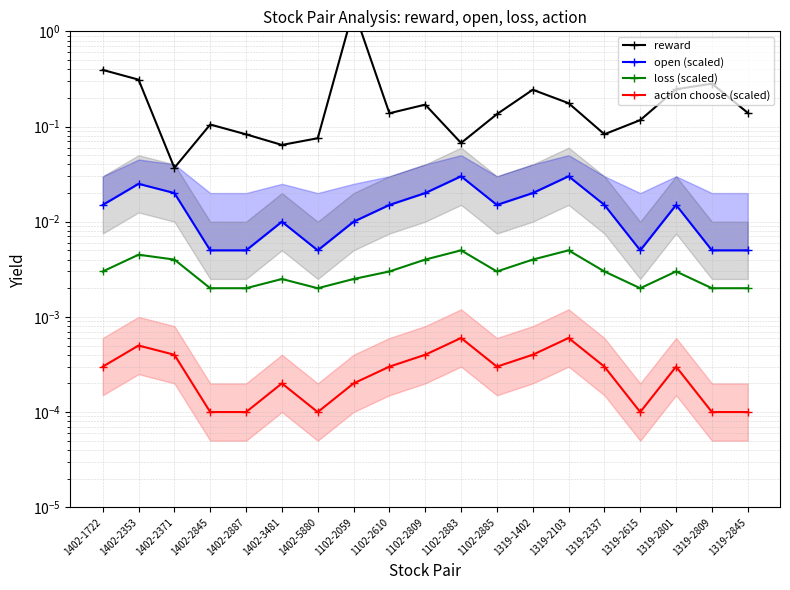

True or false: loss (scaled) has a value of 0.0 at 1402-1722.

True